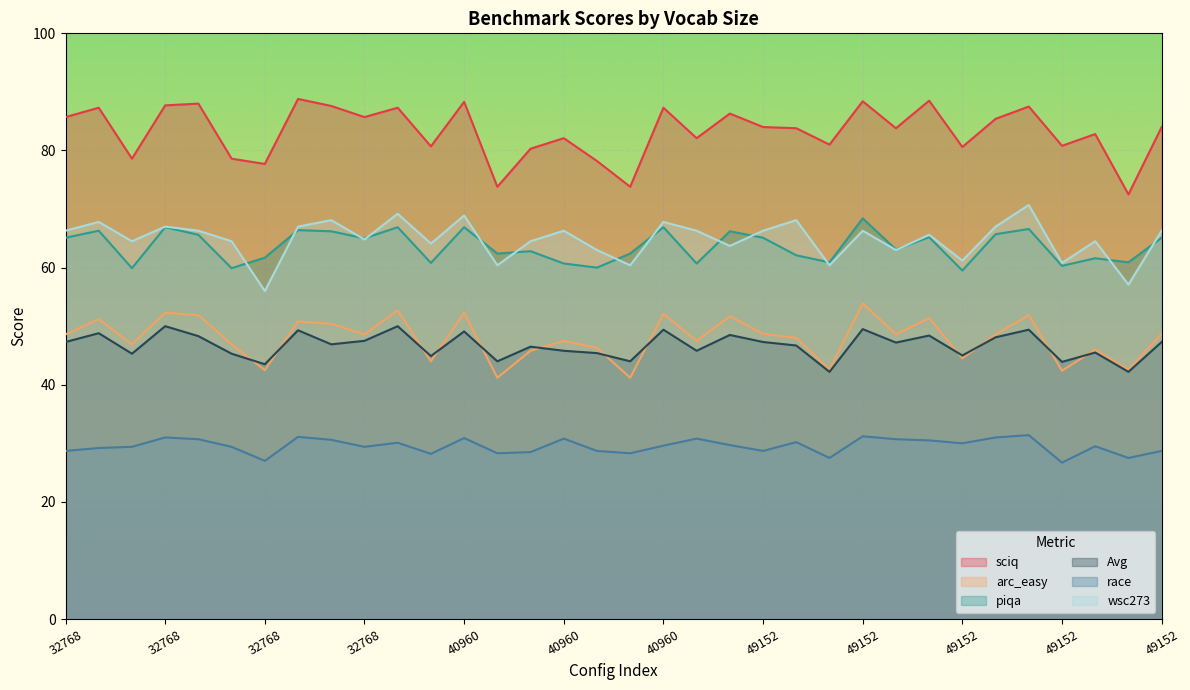

What is the average value of the arc_easy series?

47.9